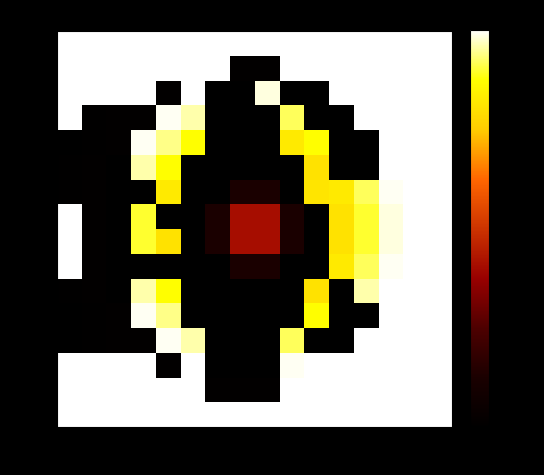

How many data points does each series have?

16